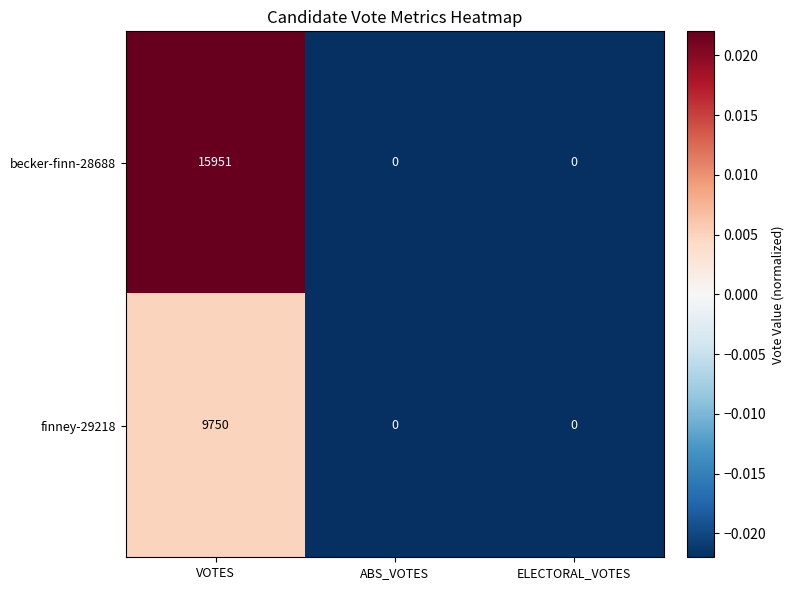

The finney-29218 series shows 9750 at VOTES. True or false?

True